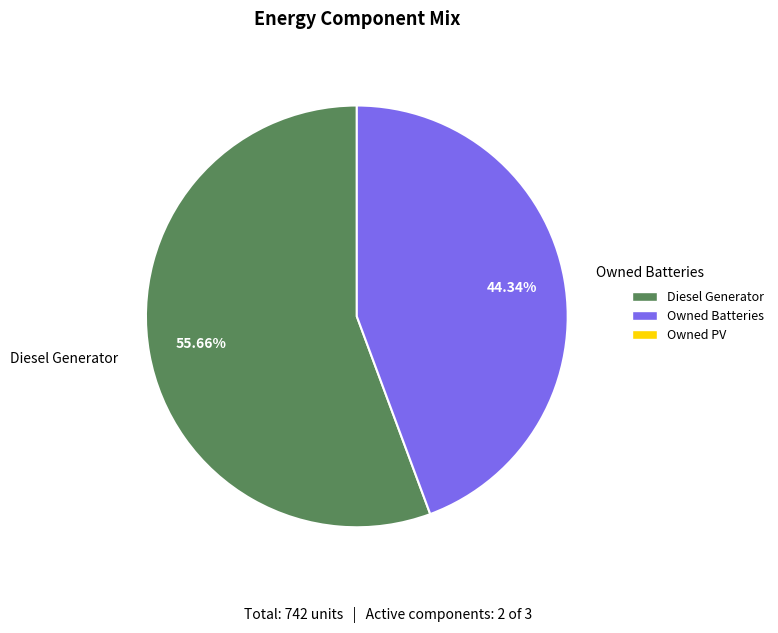

Does any single category account for the majority?

Yes